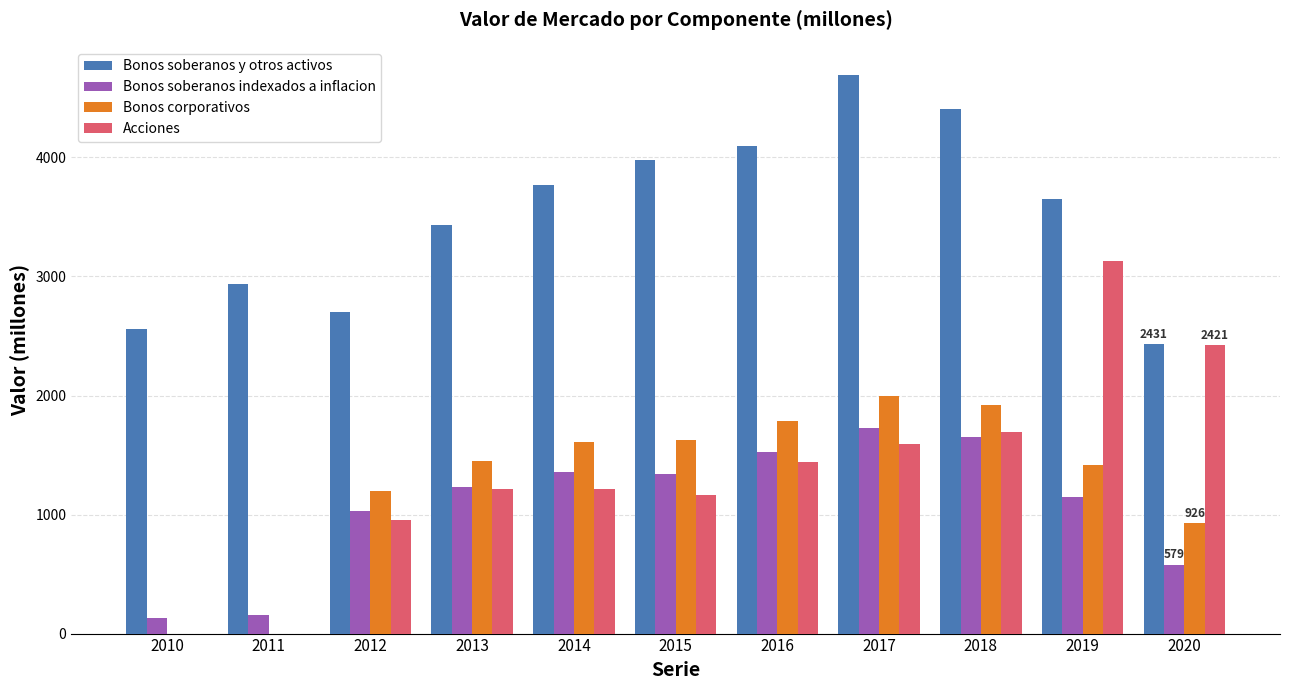

How many groups of bars are there?

11